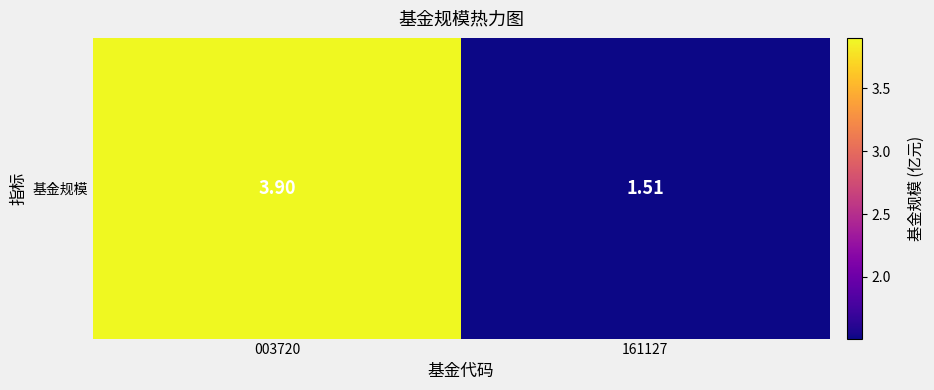

What is the minimum value shown in the chart?

1.5